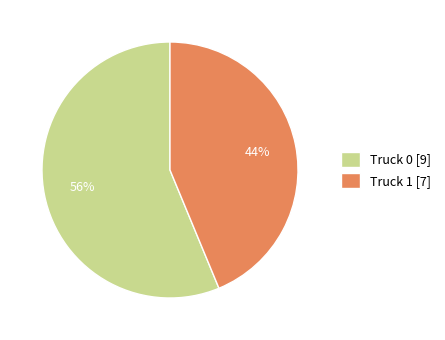

Is it true that Truck 0 is 69% of the pie?

False